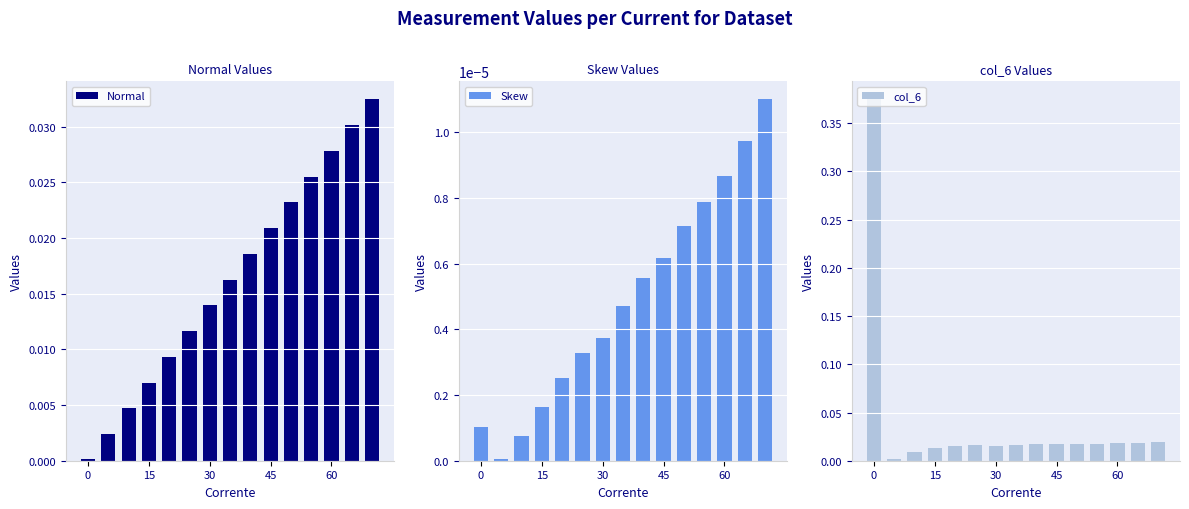

Which has a higher value, 14 or 13?

14